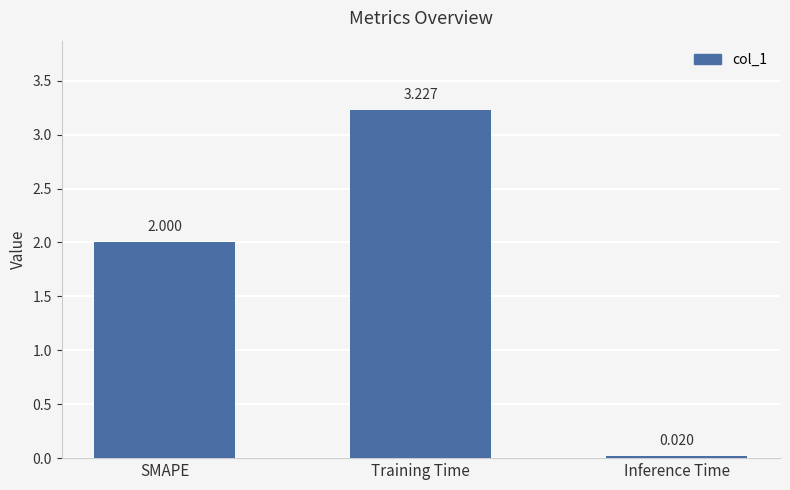

What is the value of the 1st bar from the left?

2.0